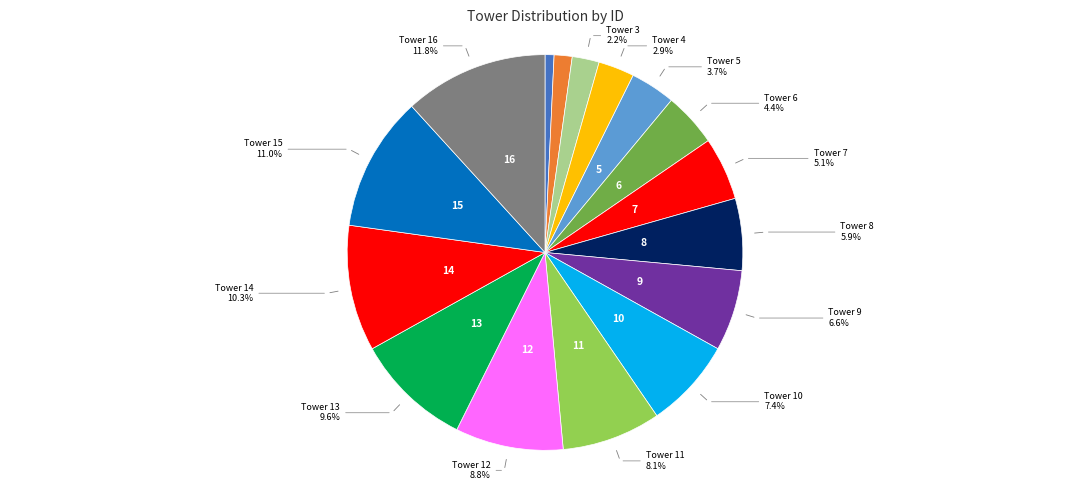

How many slices are in this pie chart?

16